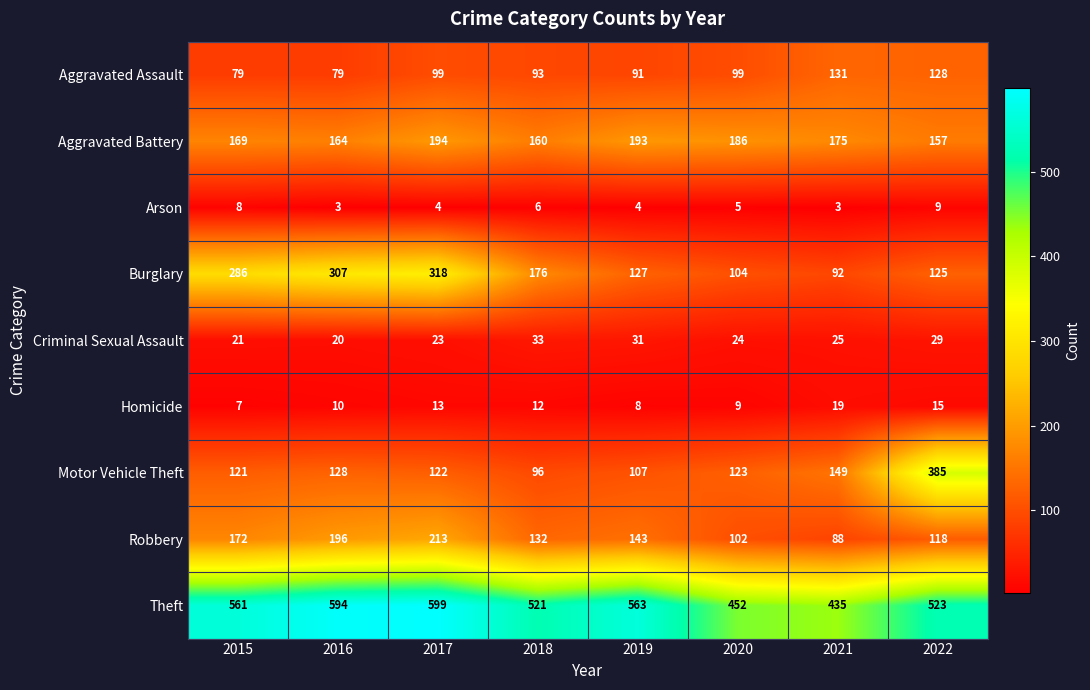

Which series has the largest total across all categories?

Theft